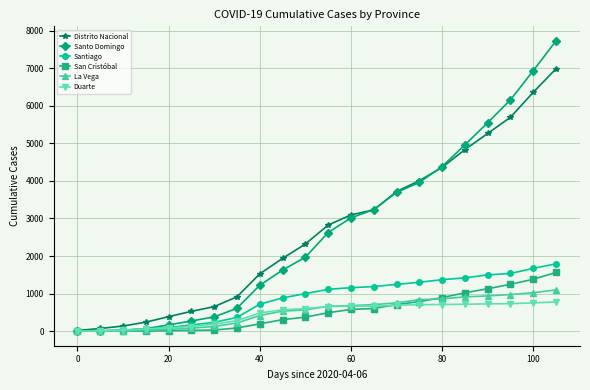

Which series has the widest spread of values?

Santo Domingo